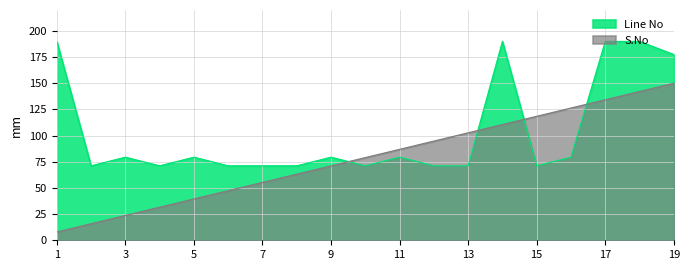

Is it true that S.No equals 39.5 at 5?

True